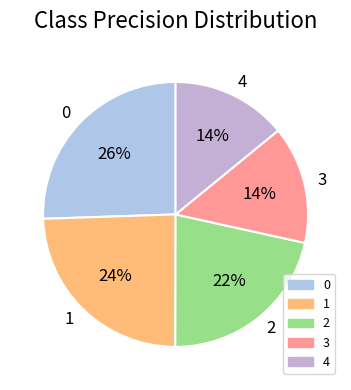

Between 2 and 4, which is larger?

2